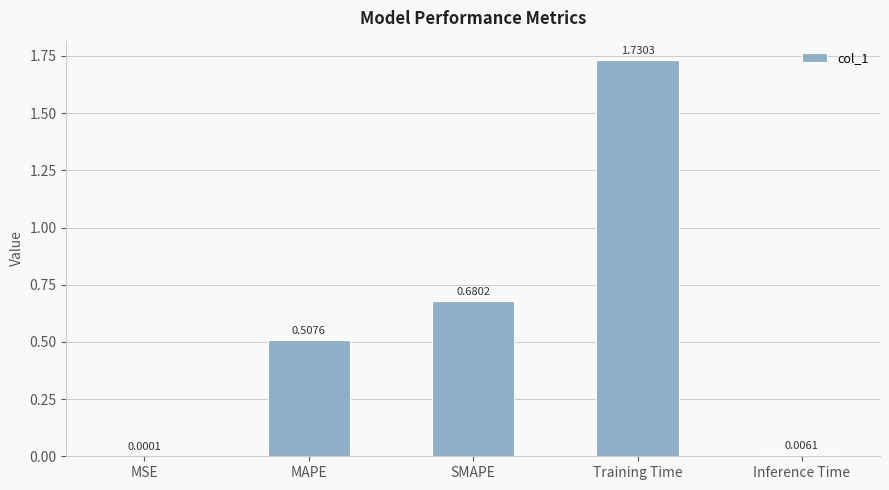

Which has a higher value, SMAPE or Training Time?

Training Time